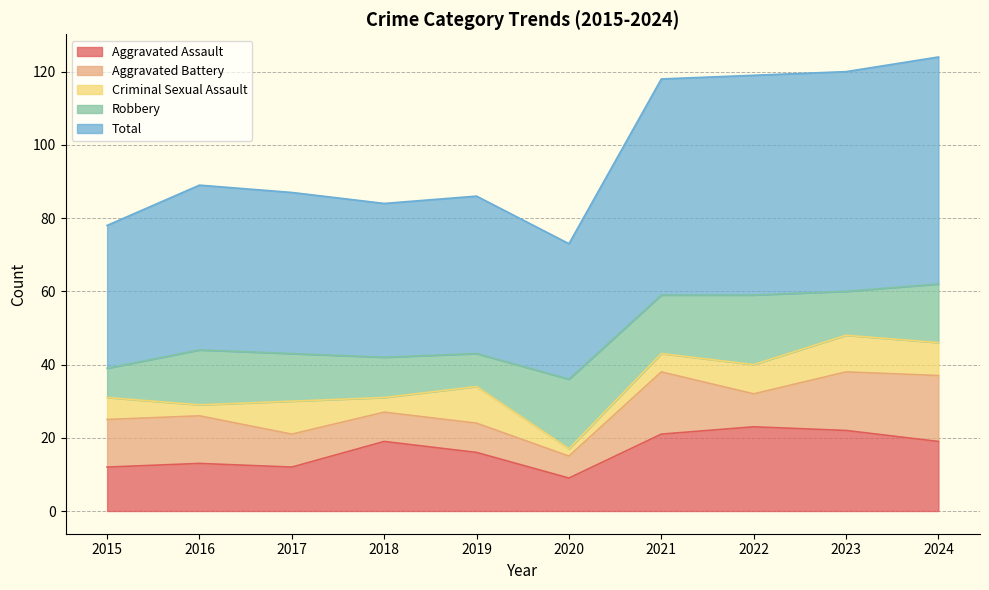

Is it true that Total equals 39 at 2015?

True